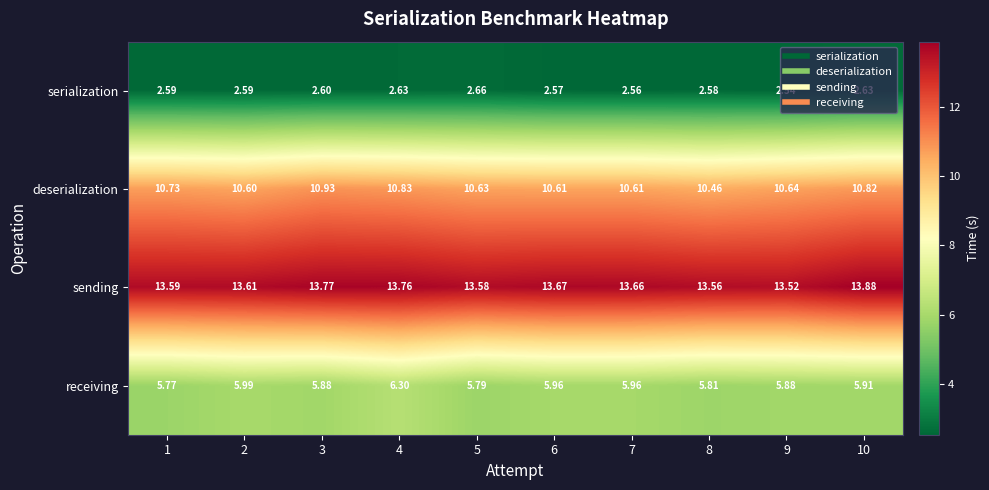

Between 1 and 7, which series saw the biggest shift?

receiving